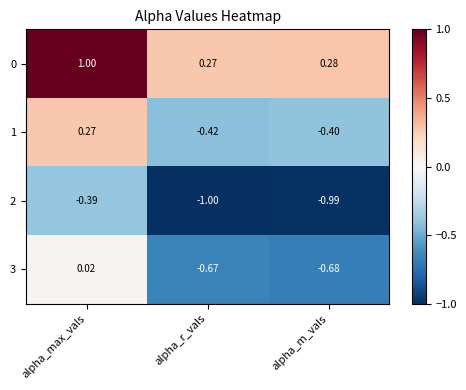

Where does the 1 series first go above 0?

alpha_max_vals